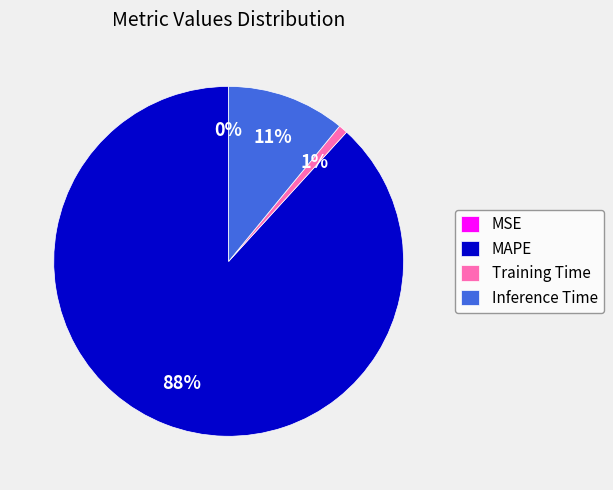

Which category has the biggest portion of the pie?

MAPE